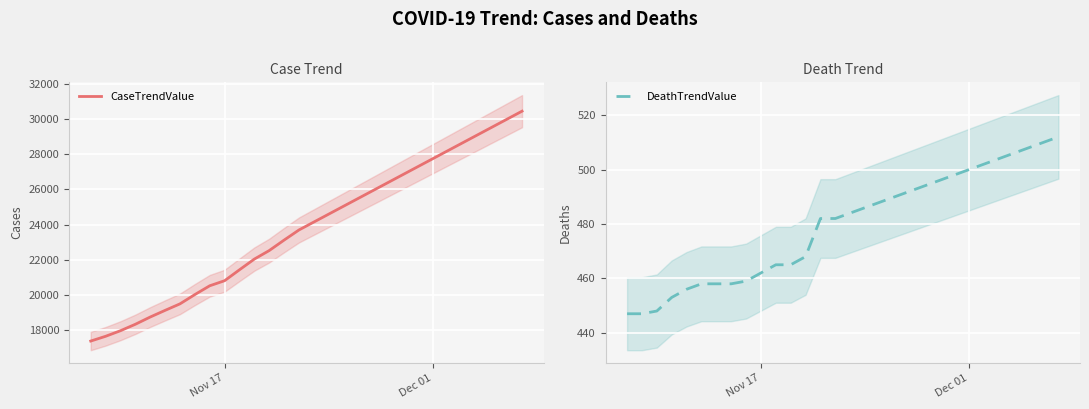

Is the value of DeathTrendValue at Nov 17 greater than the value of CaseTrendValue at Dec 01?

No